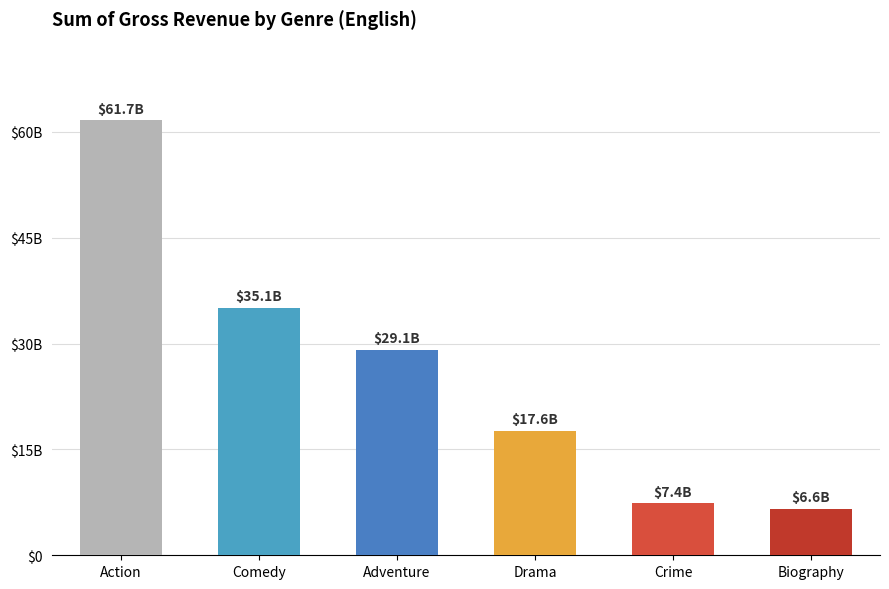

How many series are shown in this chart?

1